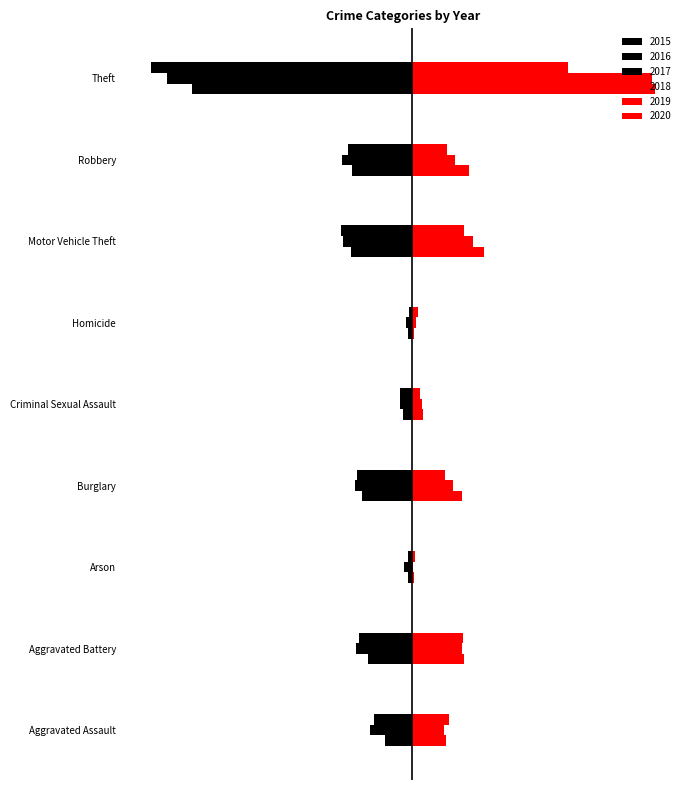

The value of 2015 at Criminal Sexual Assault is -30. True or false?

True